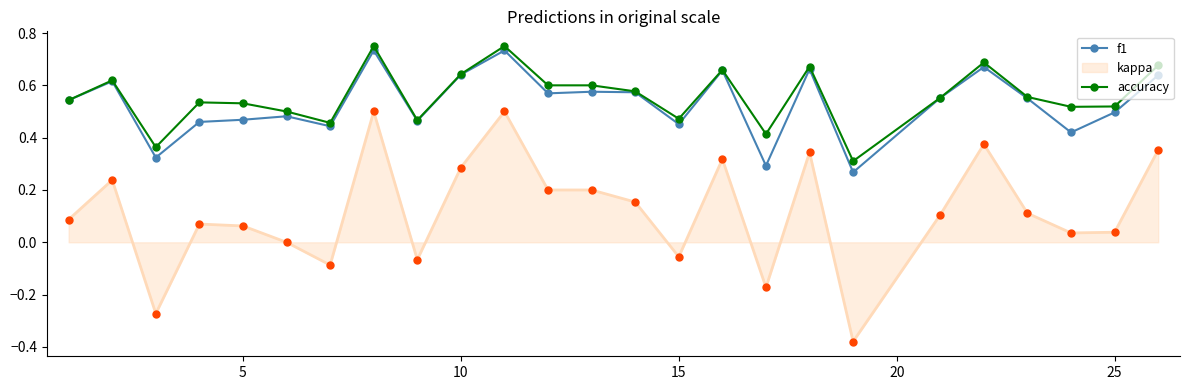

Which series has the largest range (max minus min)?

kappa